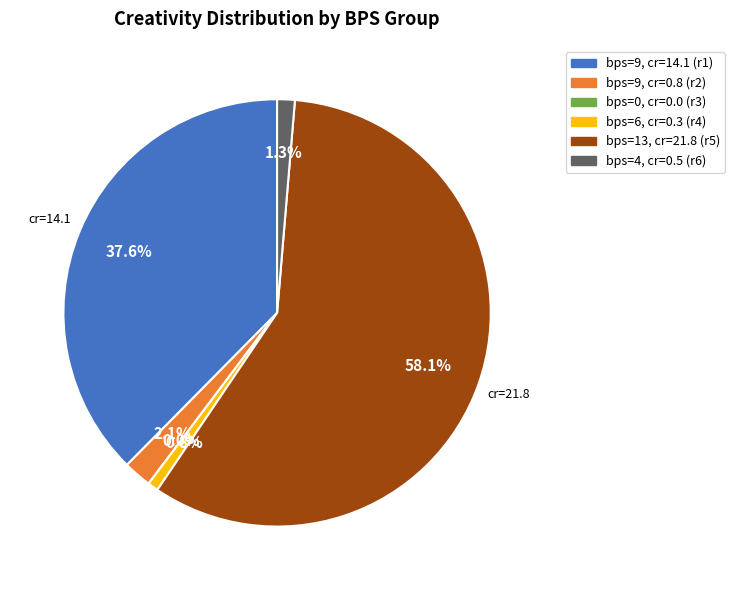

To the nearest percent, what percentage of the pie is 9?

2%